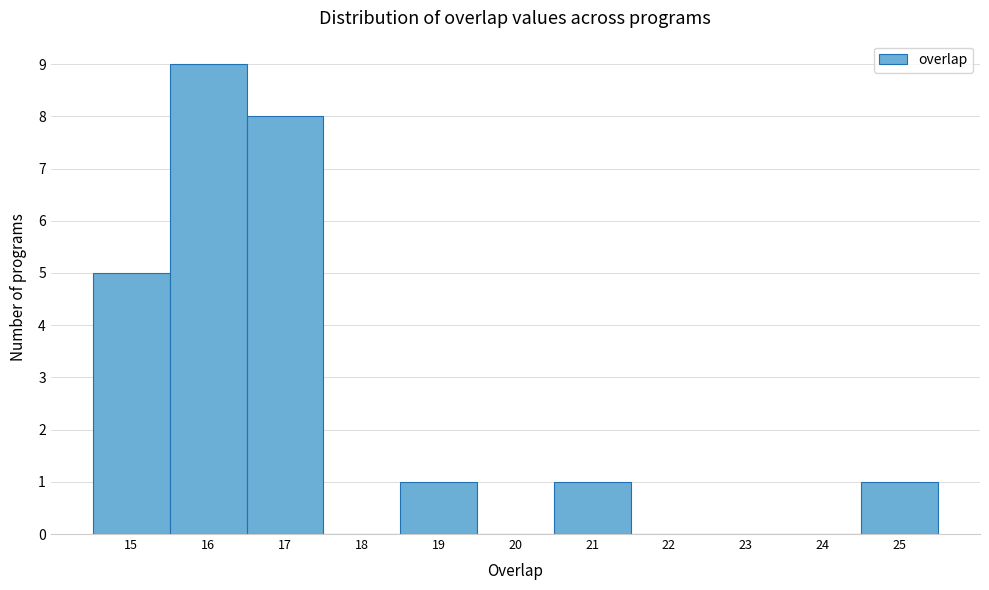

Which range on the x-axis has the tallest bar?

15.5 to 16.5